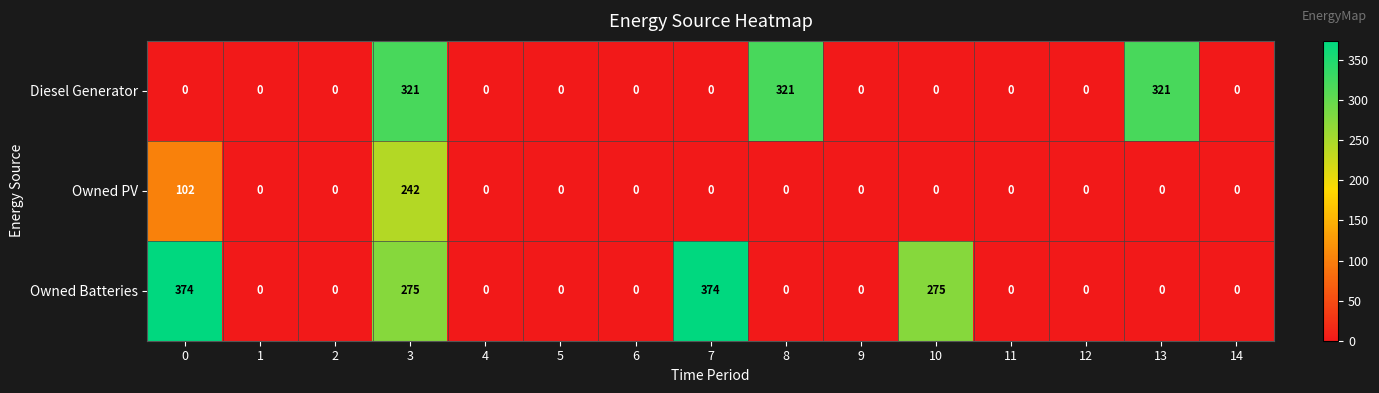

Which series changed the most between 0 and 13?

Owned Batteries